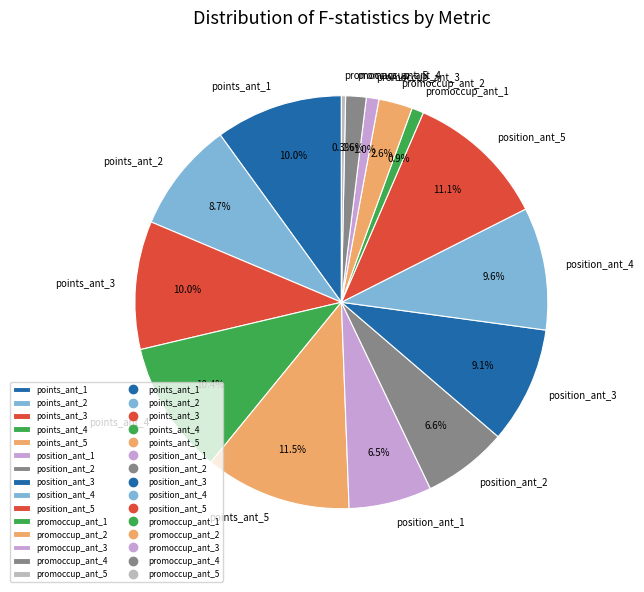

Is it true that points_ant_1 is 16% of the pie?

False